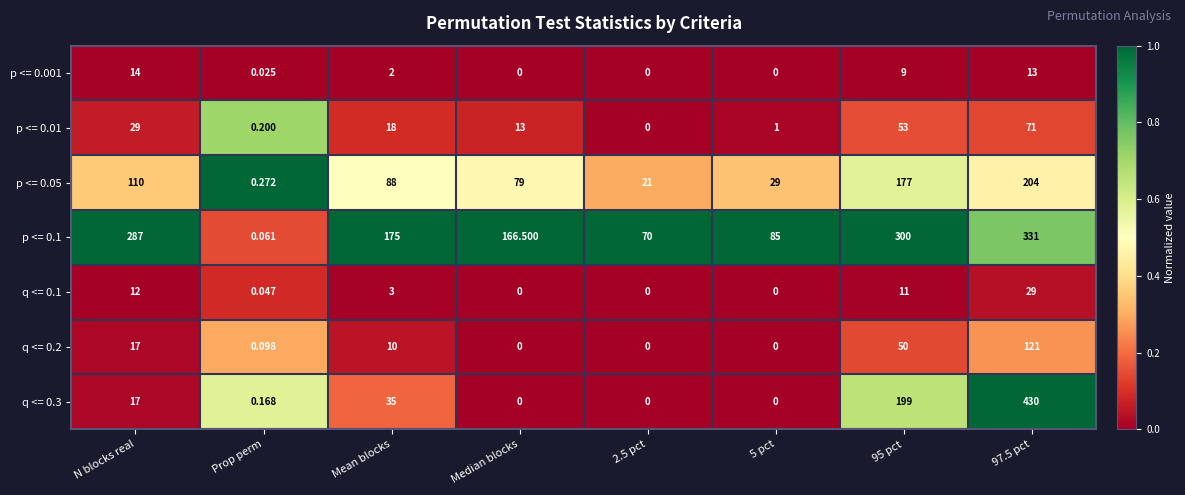

Is the value of q <= 0.2 at 95 pct greater than the value of p <= 0.001 at Median blocks?

Yes